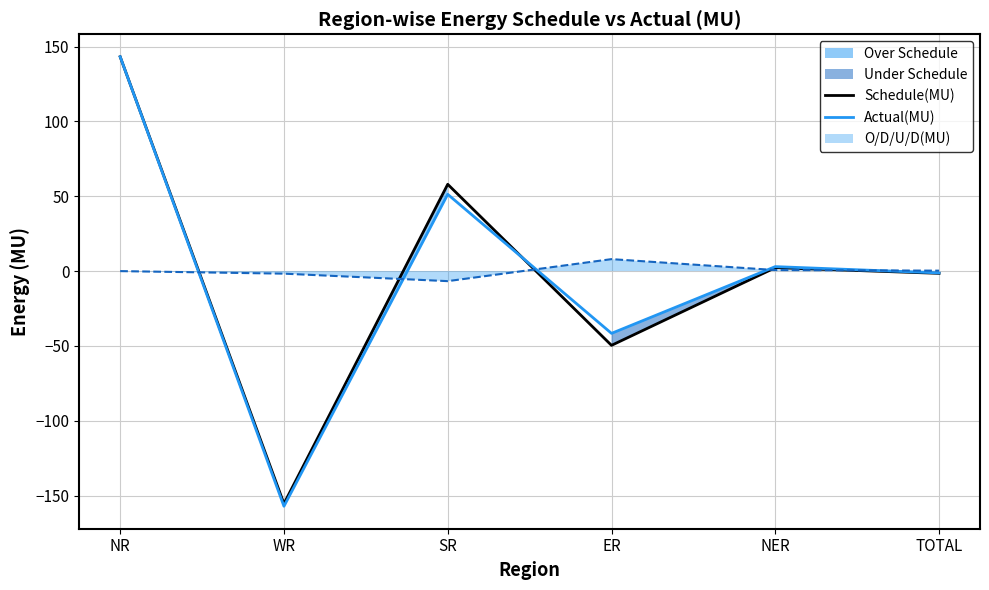

Which has a higher value, ER or SR?

SR